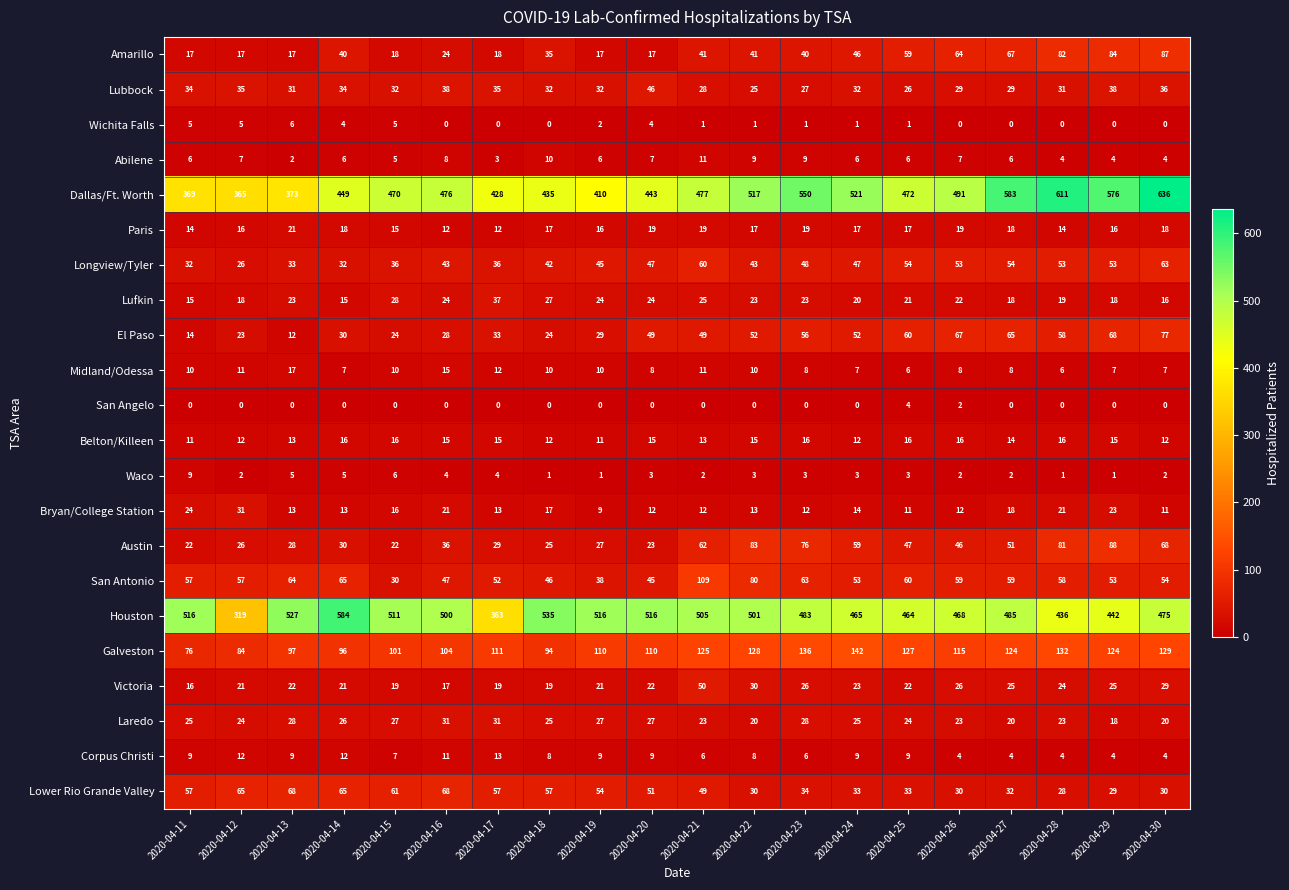

What is the spread (max minus min) of values at 2020-04-17?

428